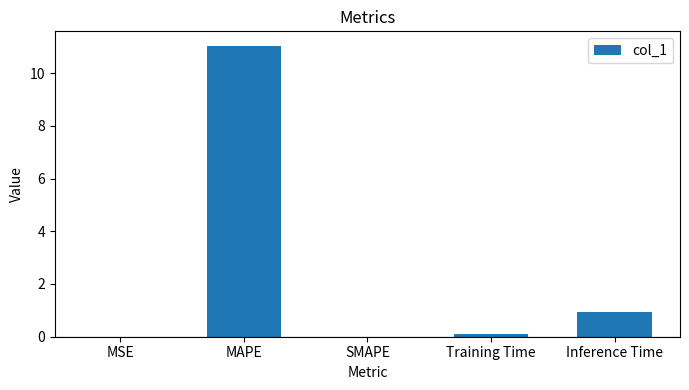

Count the number of categories in the chart.

5